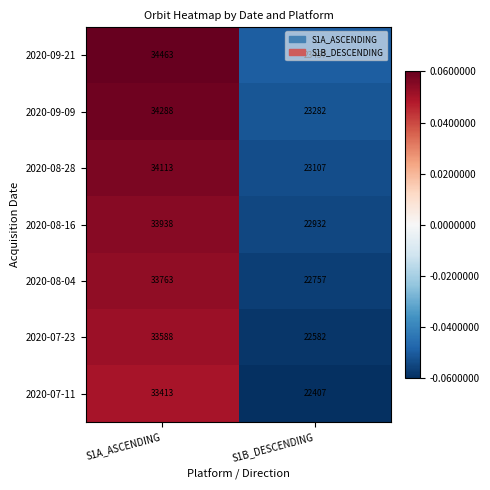

At which category is the sum across all series the highest?

S1A_ASCENDING